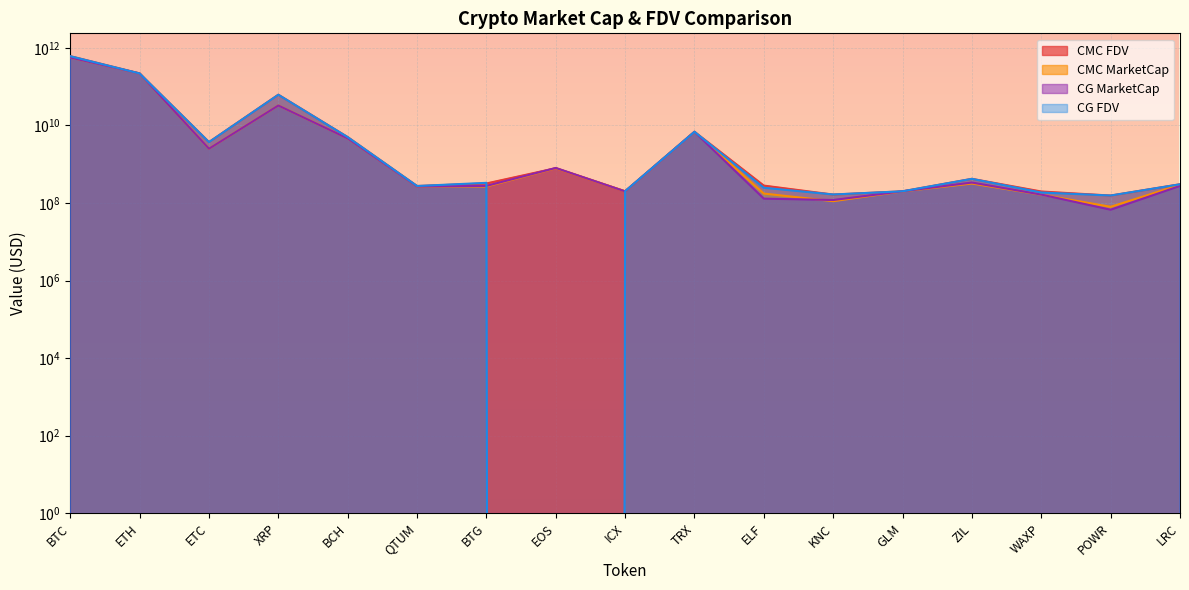

What are all the series names shown in the legend?

CMC_MarketCap, CMC_FDV, CG_MarketCap, CG_FDV